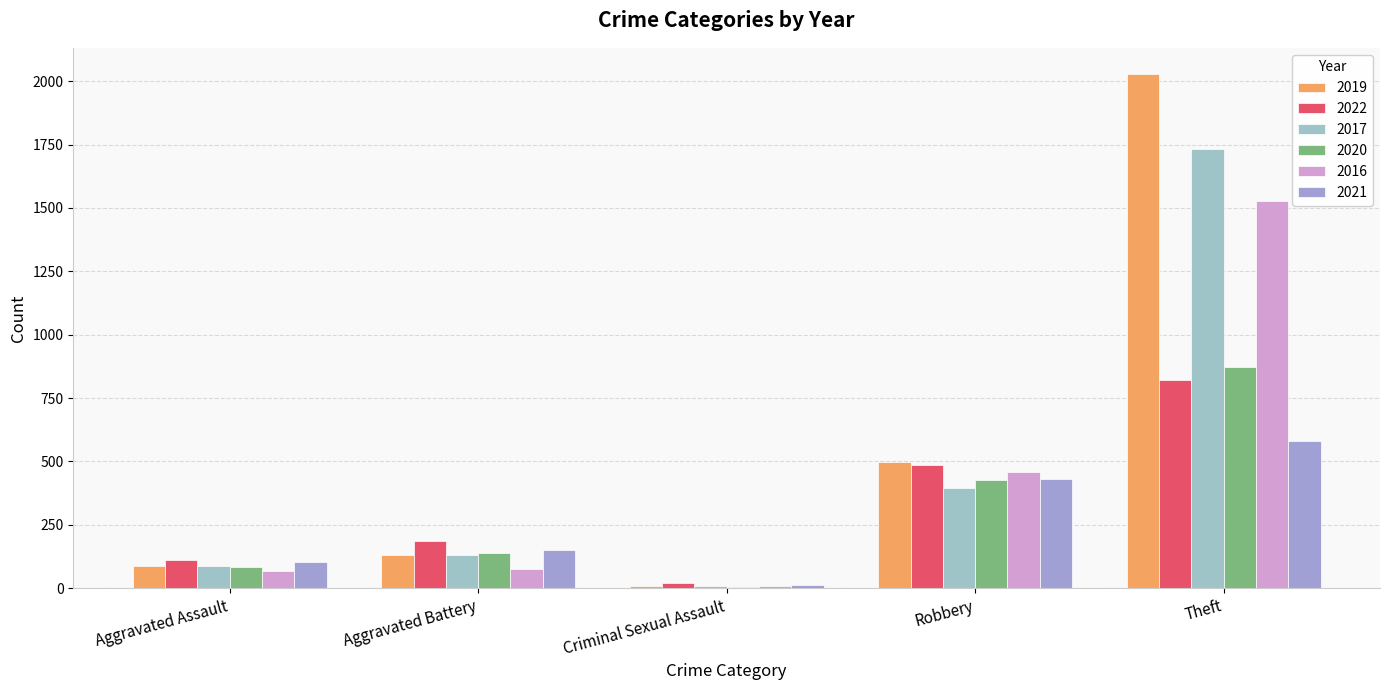

What is the total value across all series at Aggravated Battery?

811